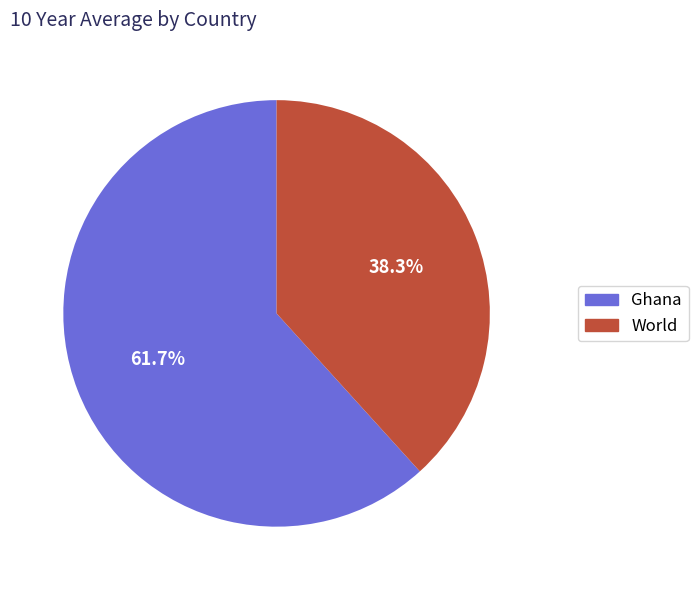

What percentage is the World slice, to the nearest percent?

38%